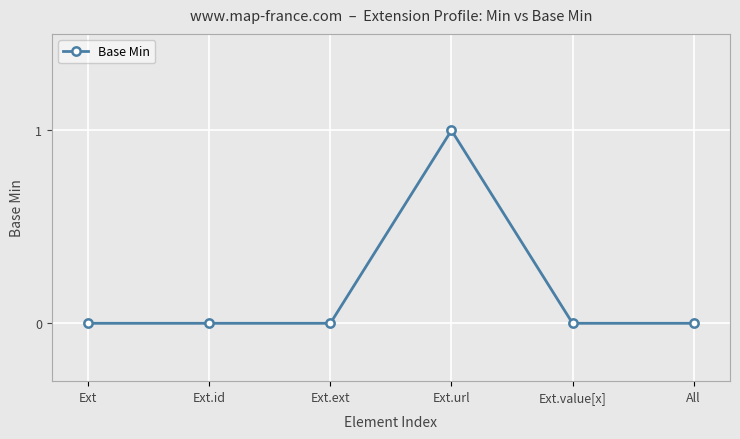

What is the label of the 5th point from the right?

Ext.id